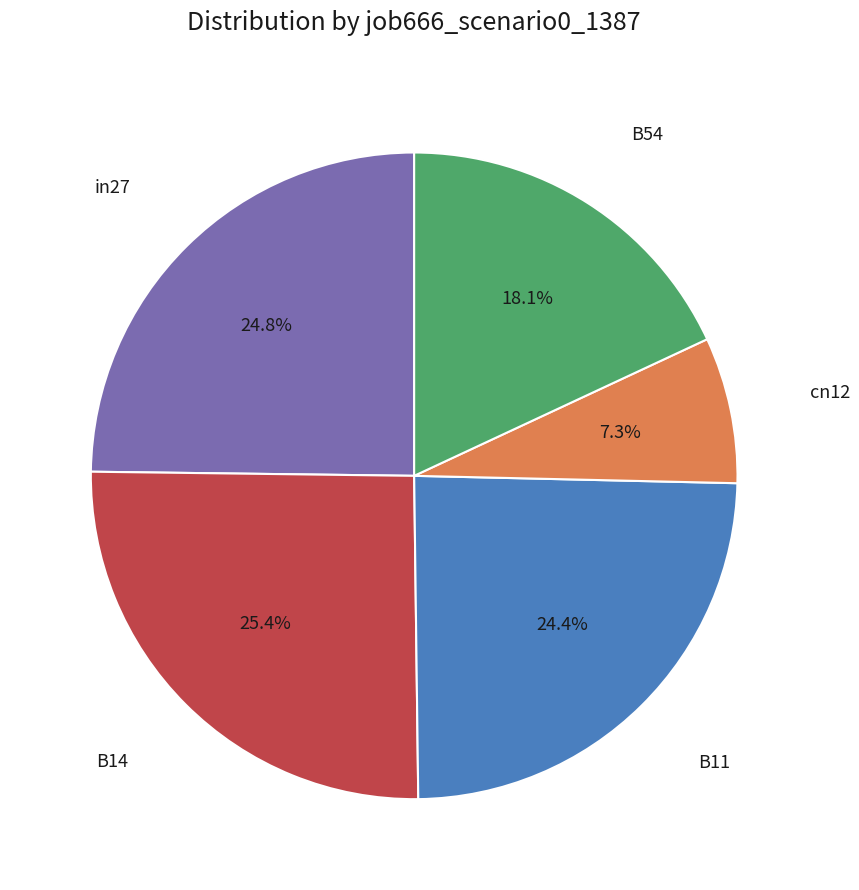

Is there any slice that represents more than half of the pie?

No